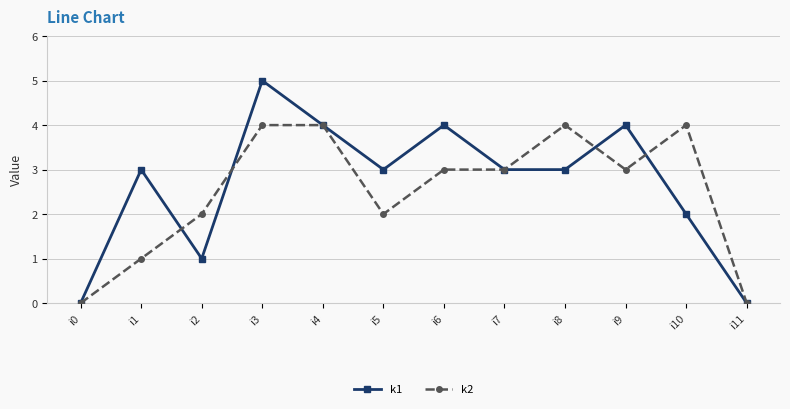

Where does the k2 series first go above 3?

i3